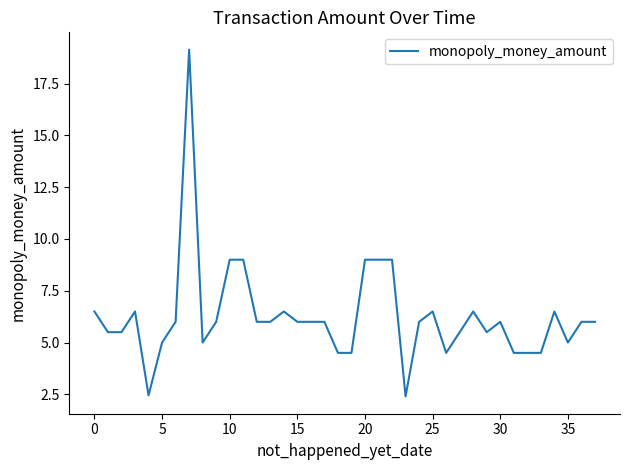

What is the smallest value displayed?

2.4